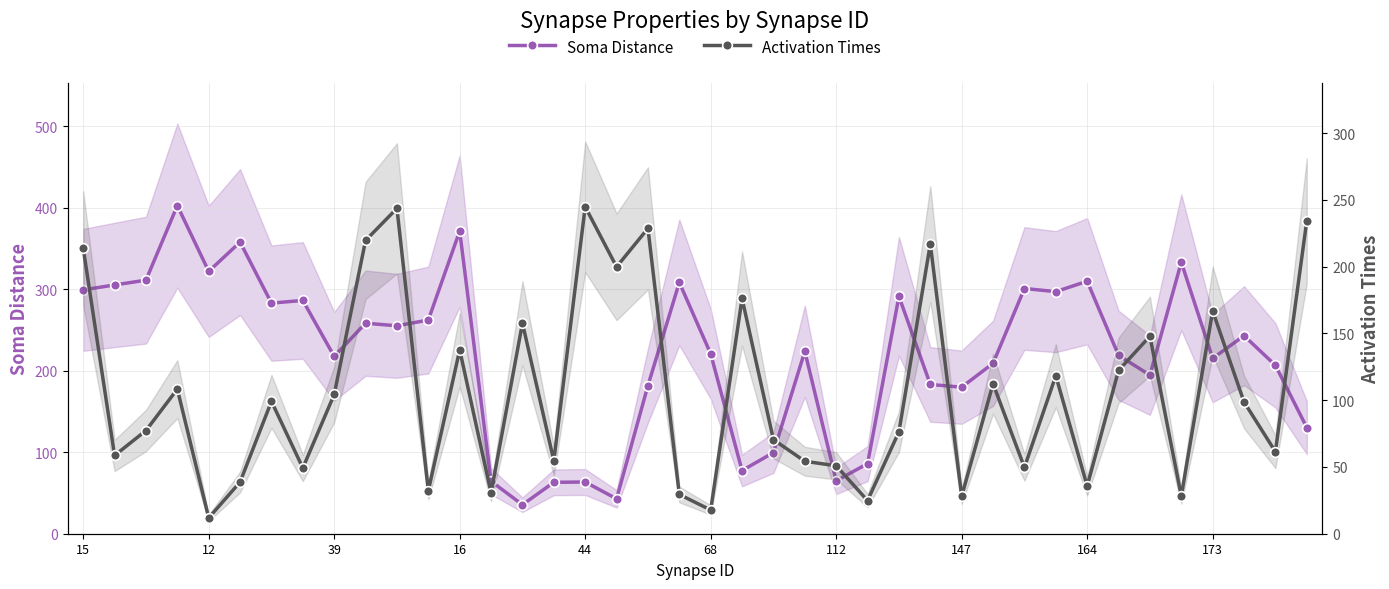

Is it true that Soma Distance equals 339.0 at 173?

False